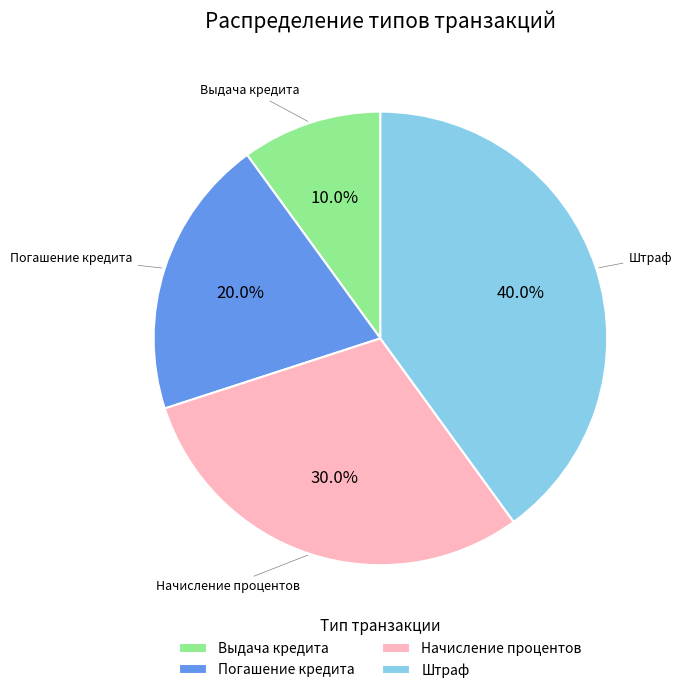

Rank the categories by value from highest to lowest.

Штраф, Начисление процентов, Погашение кредита, Выдача кредита